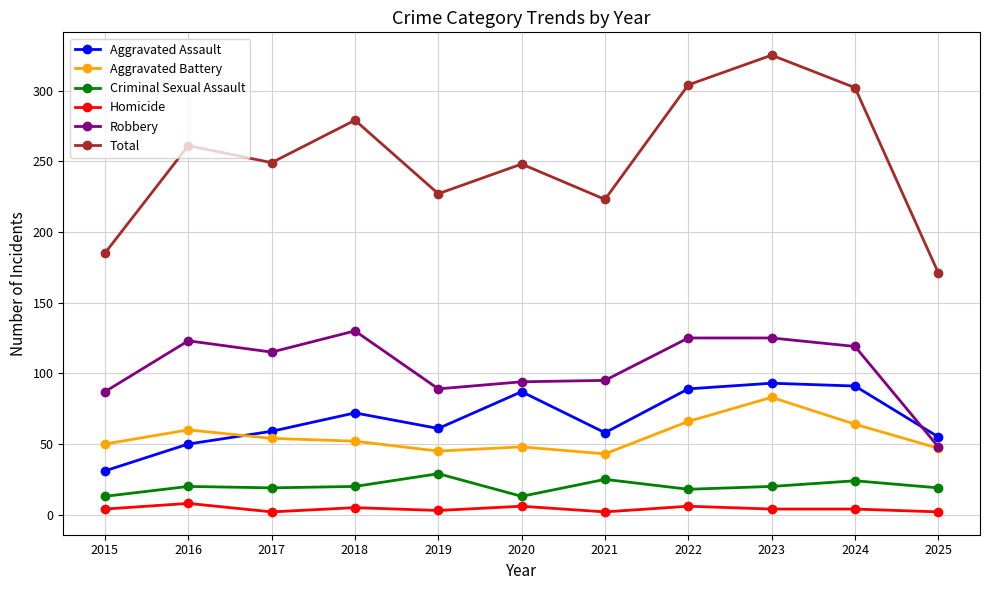

What are all the series names shown in the legend?

Aggravated Assault, Aggravated Battery, Criminal Sexual Assault, Homicide, Robbery, Total